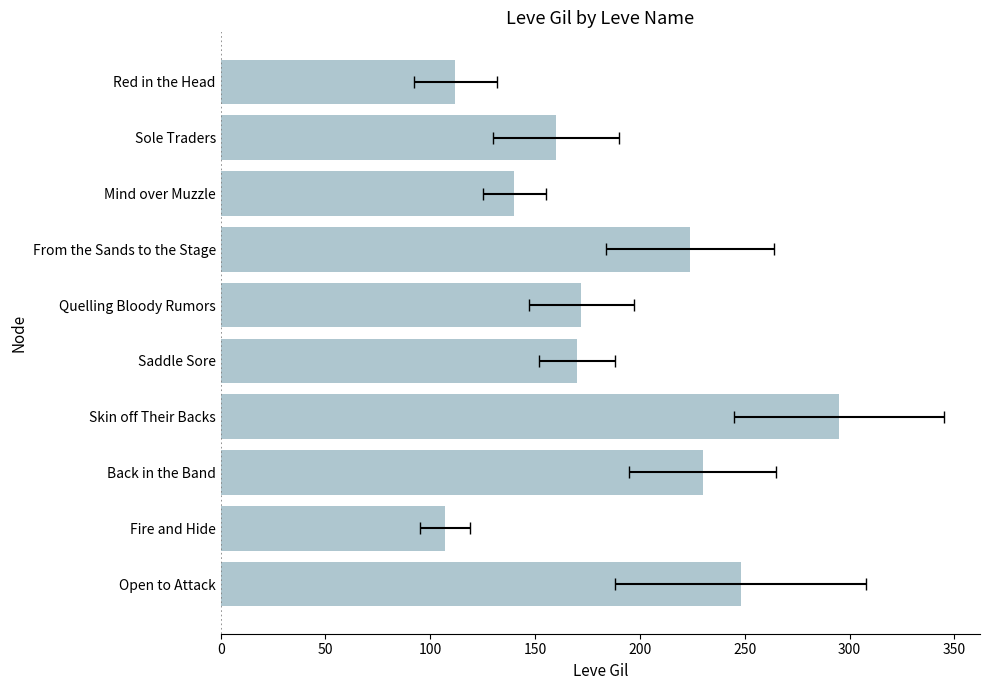

The value at Open to Attack is 248. True or false?

True